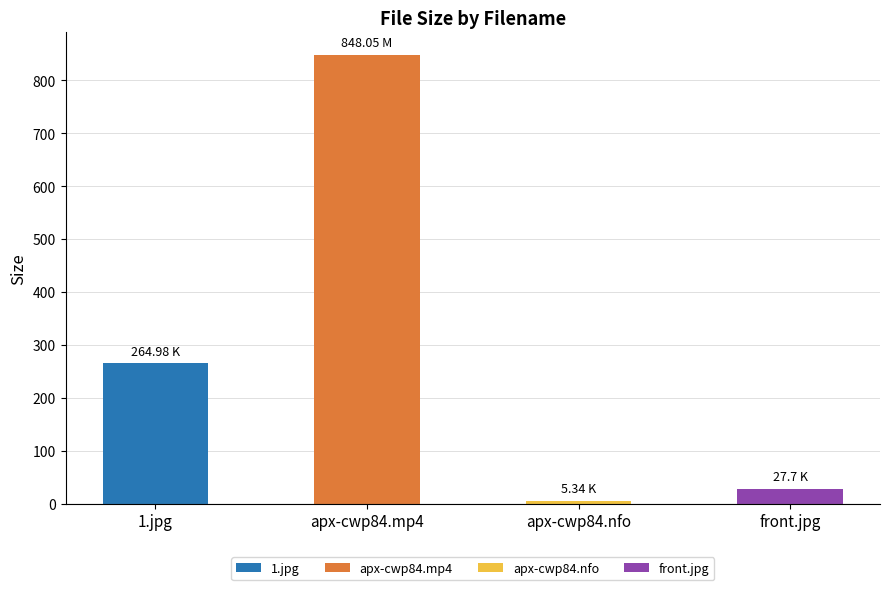

What is the average value?

286.5